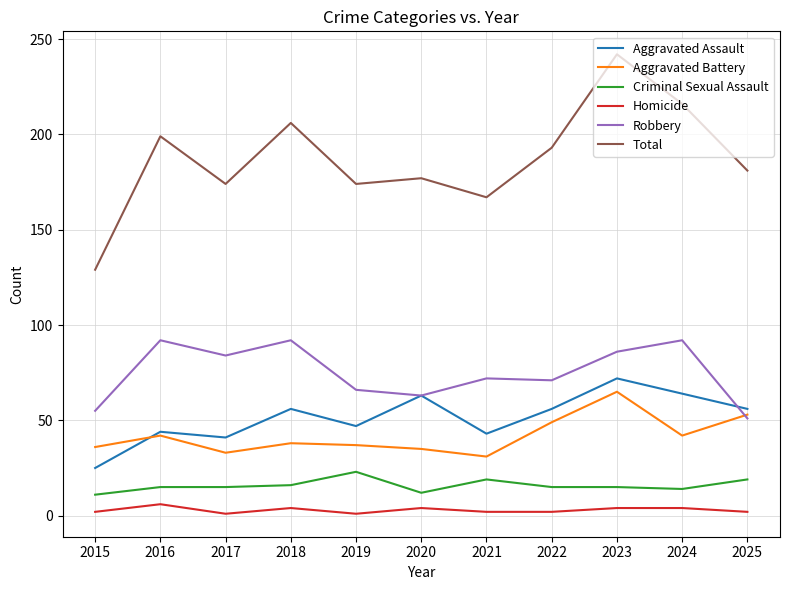

What is the lowest value of the Robbery series?

51